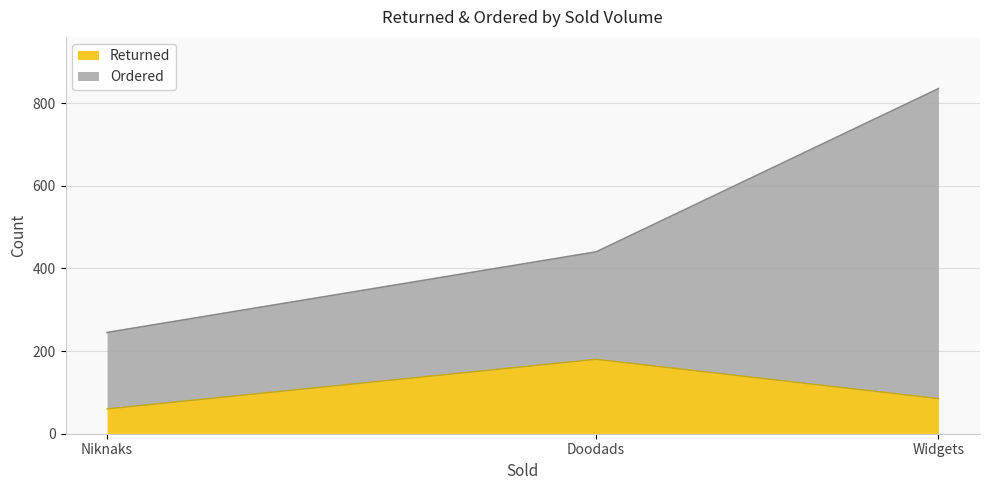

Reading left to right, extract all data points from this chart.

Returned: Doodads=180	Niknaks=60	Widgets=85
Ordered: Doodads=260	Niknaks=185	Widgets=750